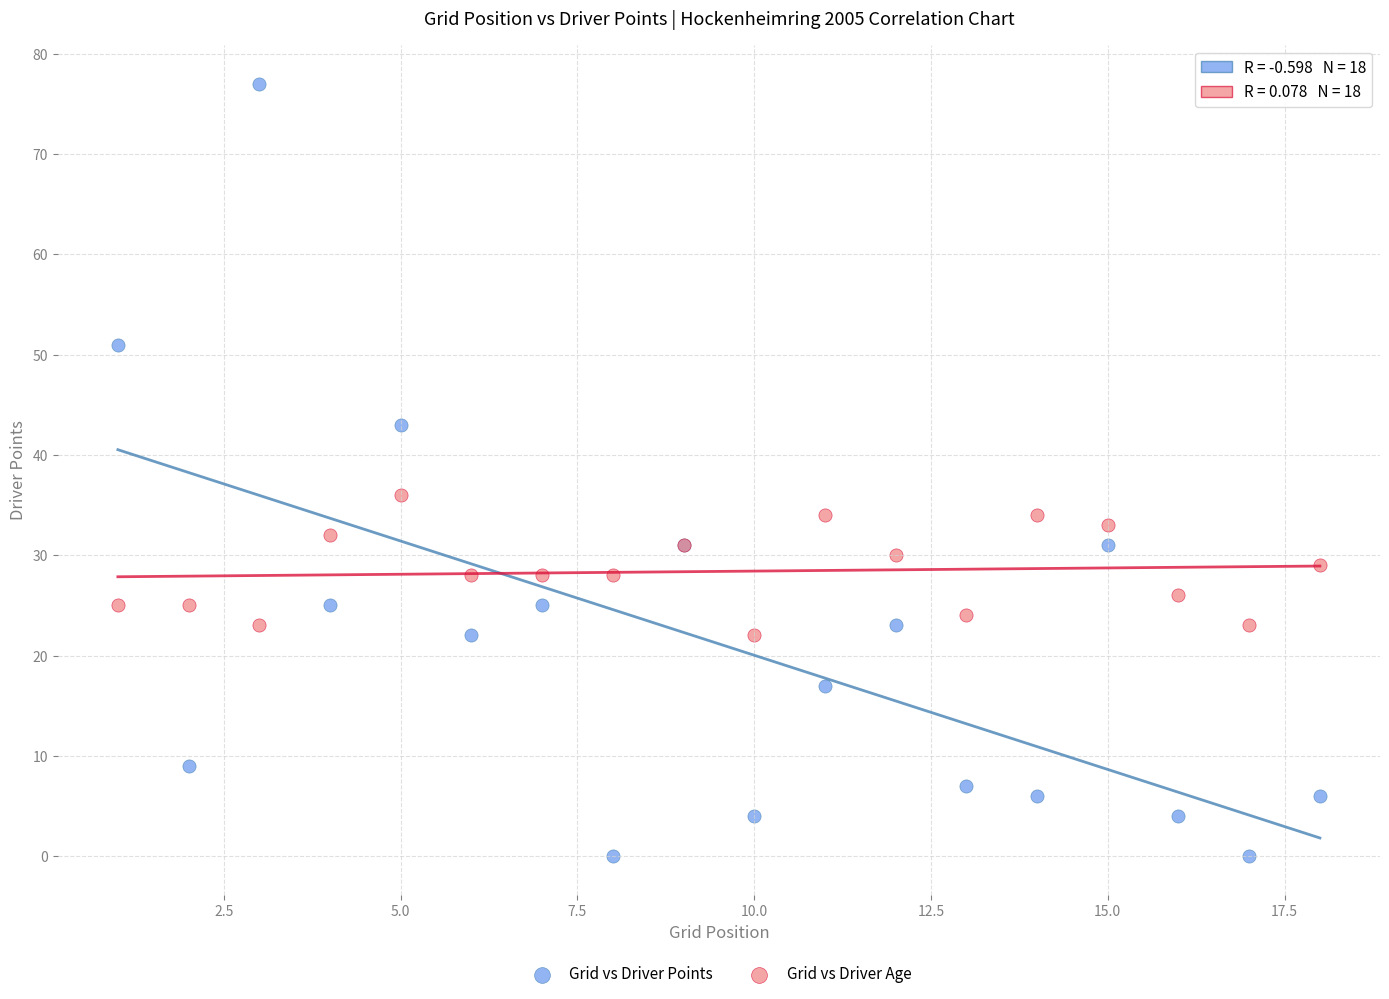

Which series has the widest spread of Y values?

Grid vs Driver Points